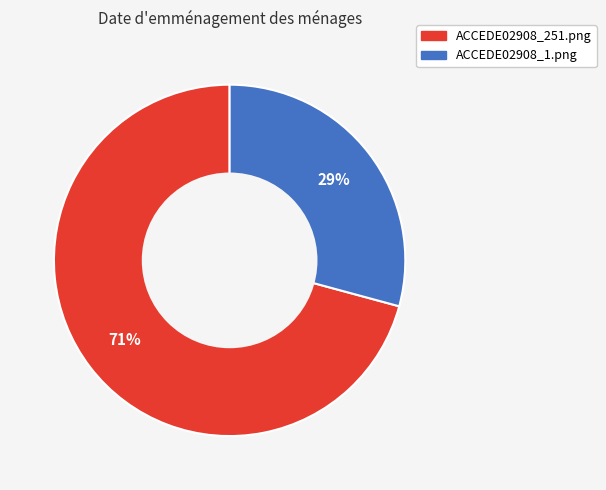

Combined, do ACCEDE02908_251.png and ACCEDE02908_1.png account for over 50%?

Yes